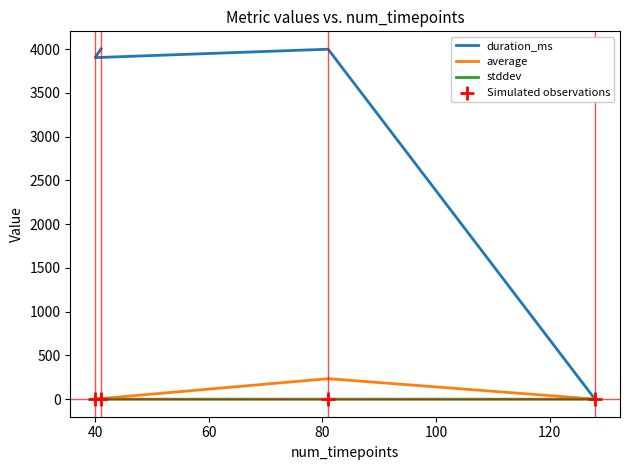

Is the value of stddev at 40 greater than the value of Simulated observations at 40?

No